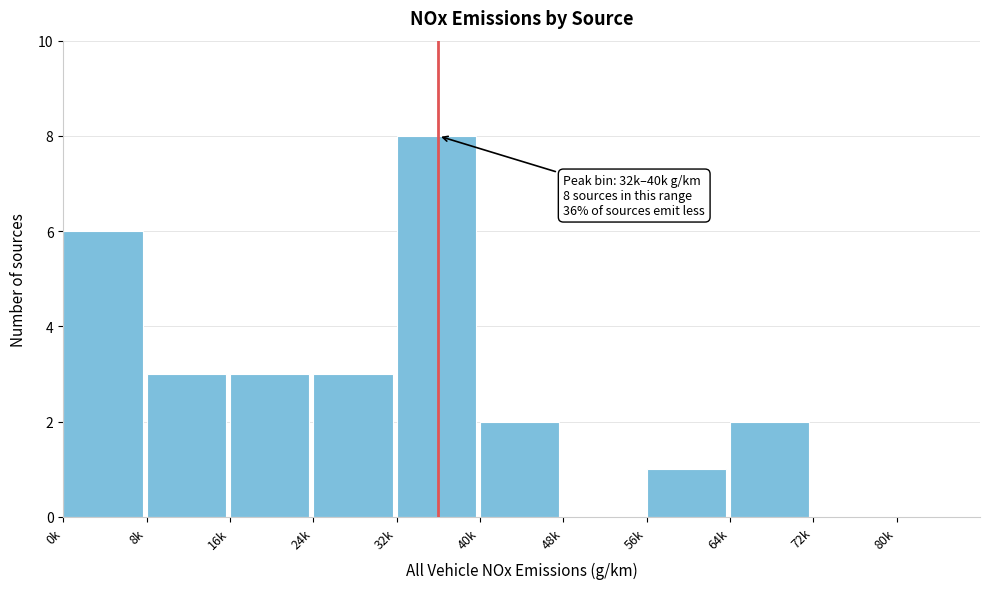

Reading right to left, transcribe all the data shown in this chart.

72k=0	64k=2	56k=1	48k=0	40k=2	32k=8	24k=3	16k=3	8k=3	0k=6